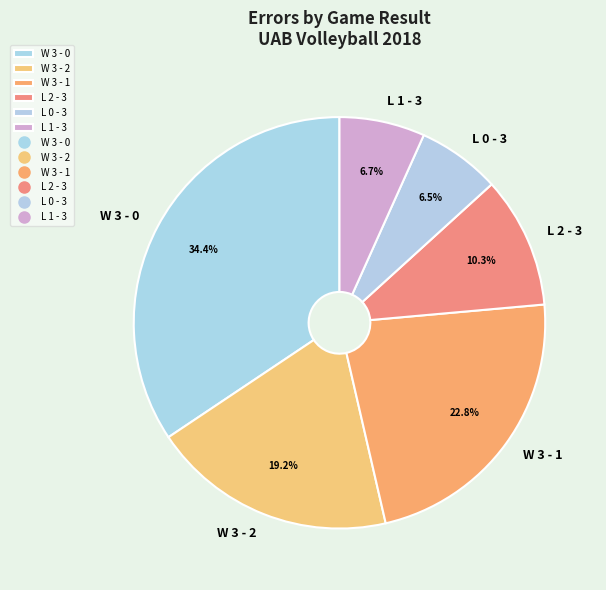

What portion of the pie excludes W 3 - 1?

77.2%